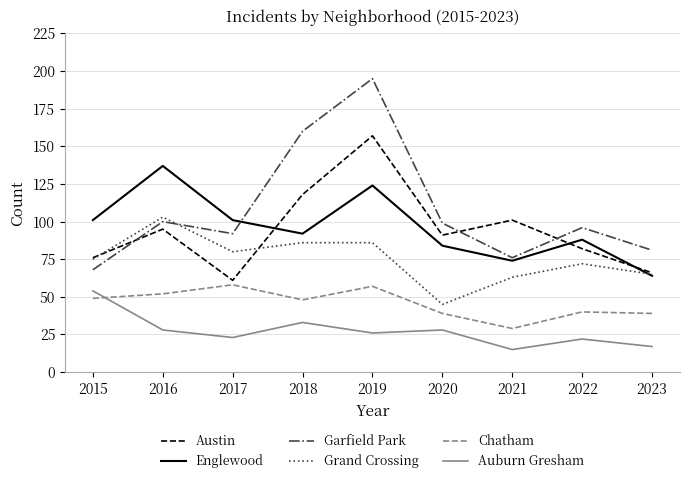

Rank the series by their maximum value, from lowest to highest.

Auburn Gresham, Chatham, Grand Crossing, Englewood, Austin, Garfield Park